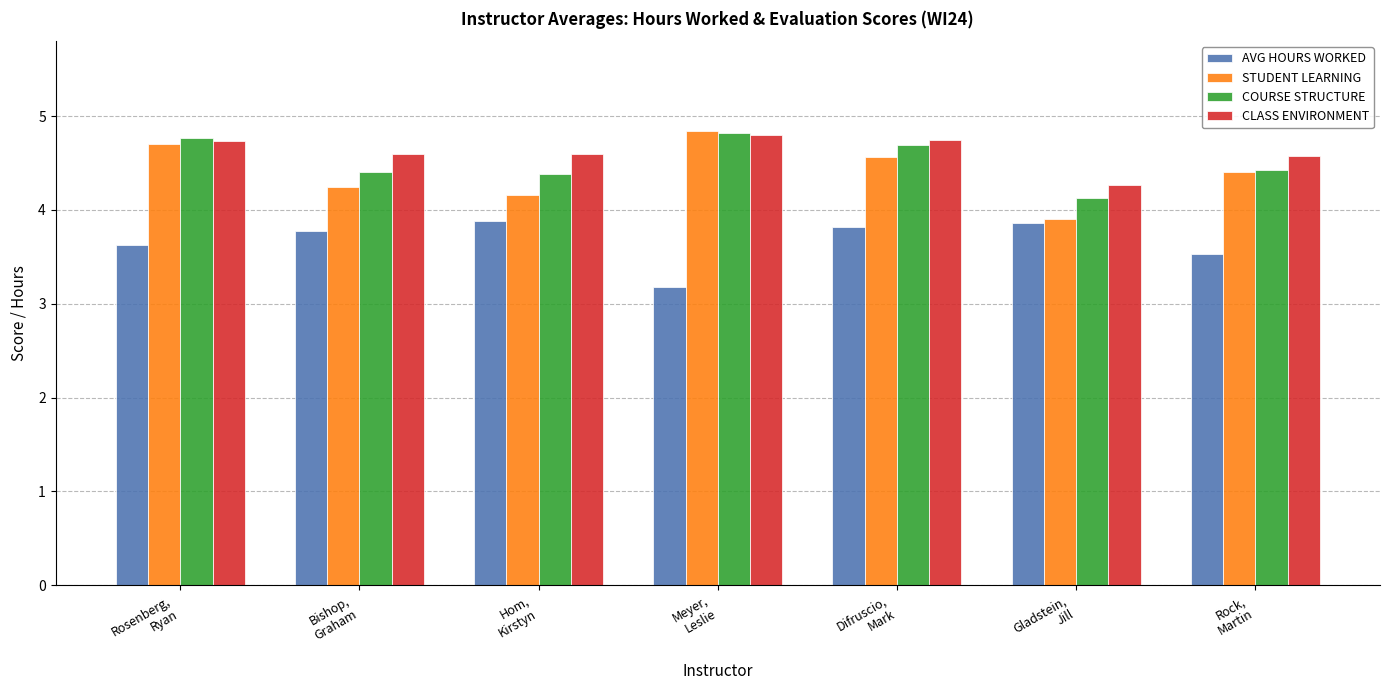

What is the total value across all series at Rock,
Martin?

16.9